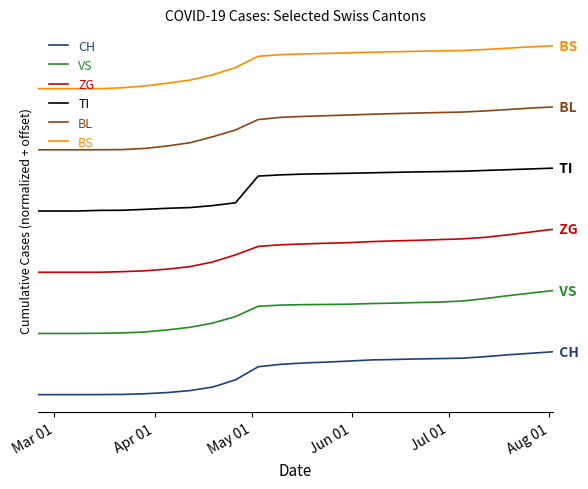

At how many categories does at least one series exceed 1?

24